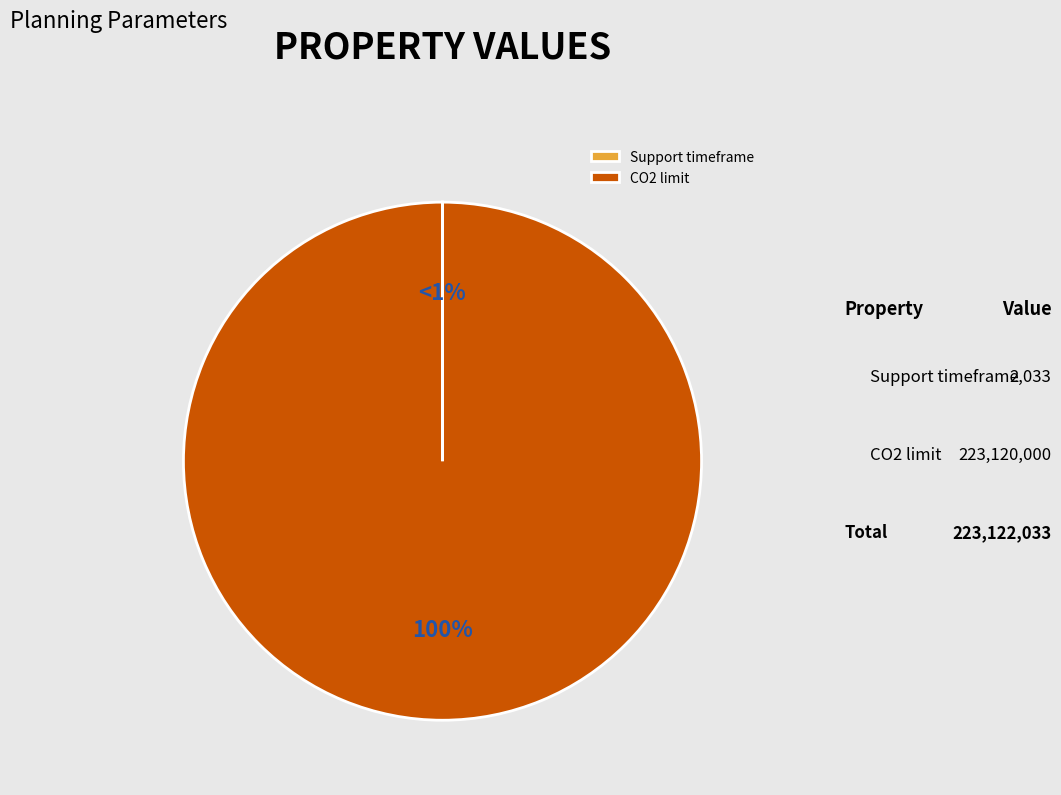

Between Support timeframe and CO2 limit, which is larger?

CO2 limit